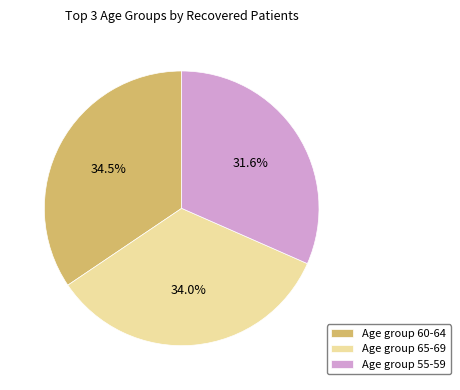

Does any single category account for the majority?

No